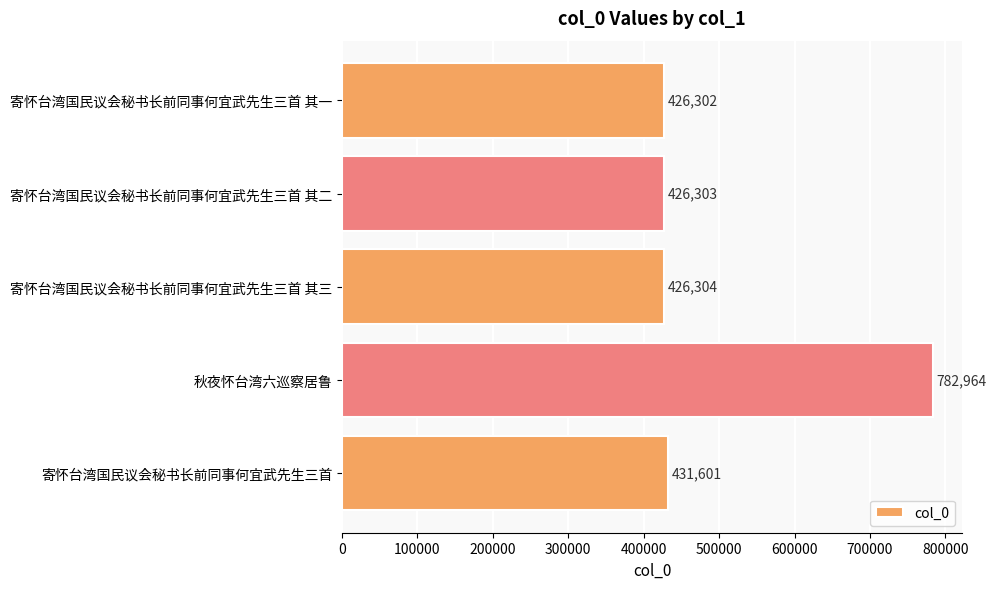

What is the average value?

498695